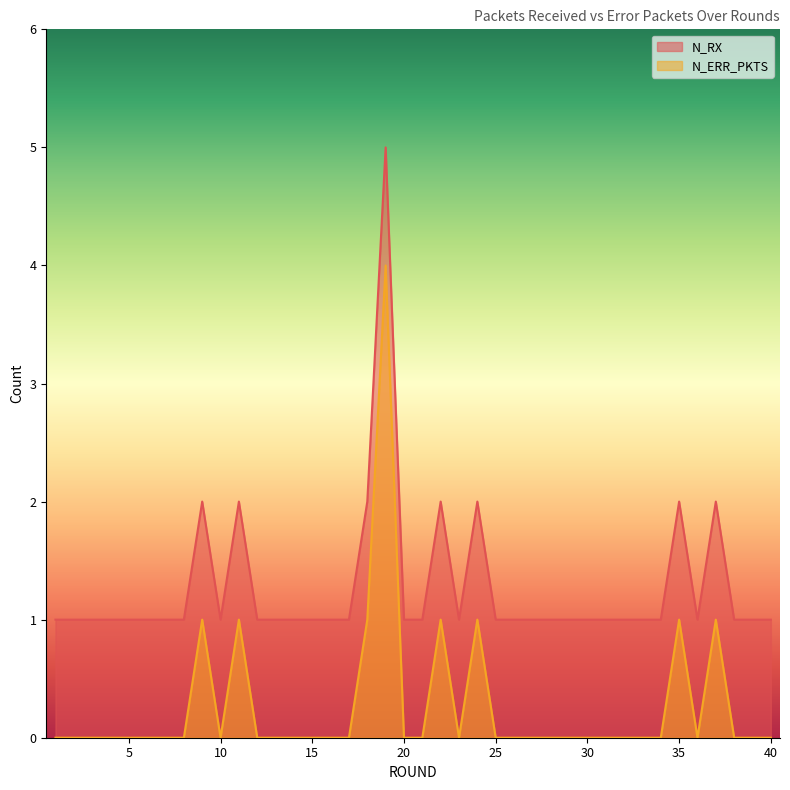

At which category does N_RX reach its first local peak?

9